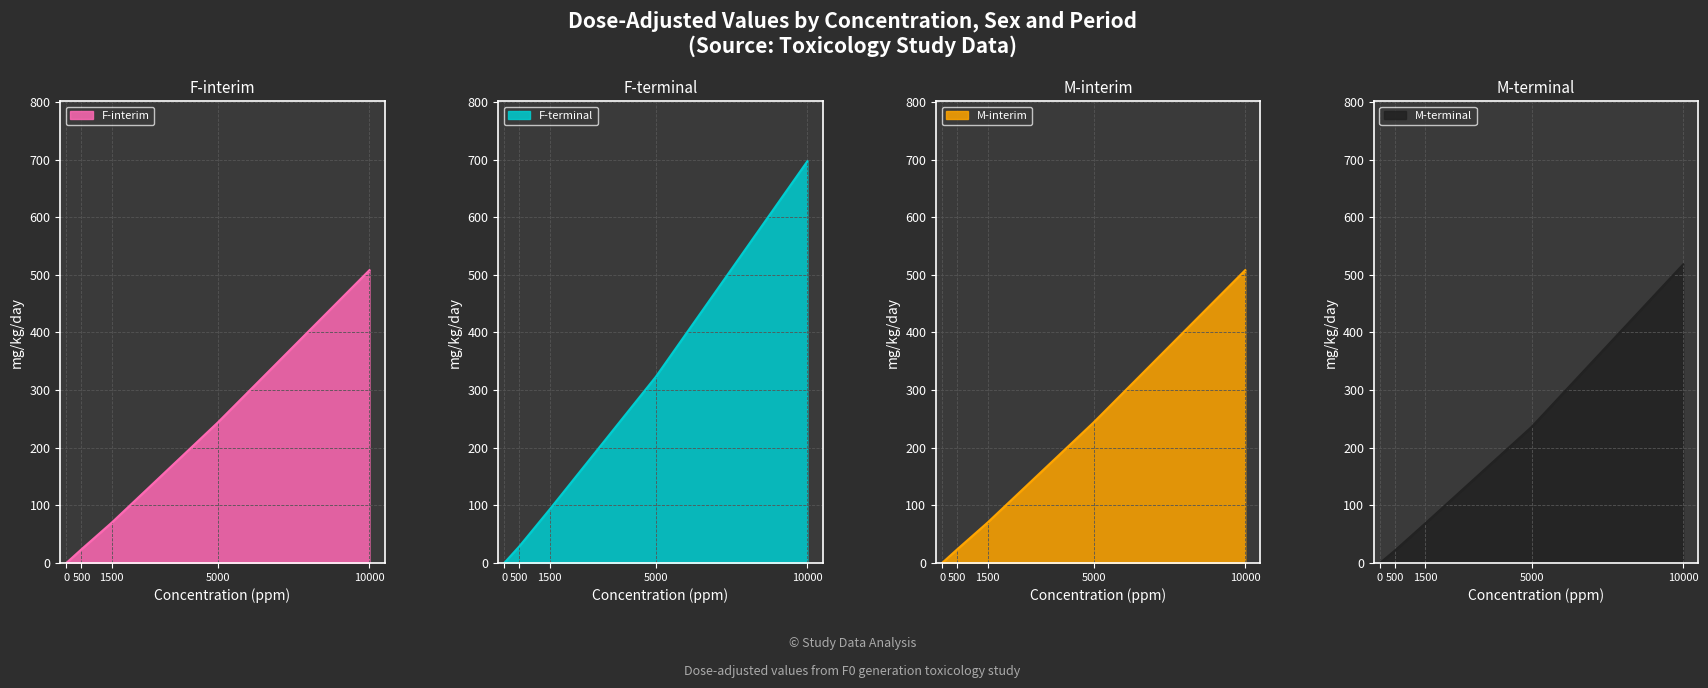

What value does the M-interim dose_adjusted series have at 10000 ppm M-interim?

508.1